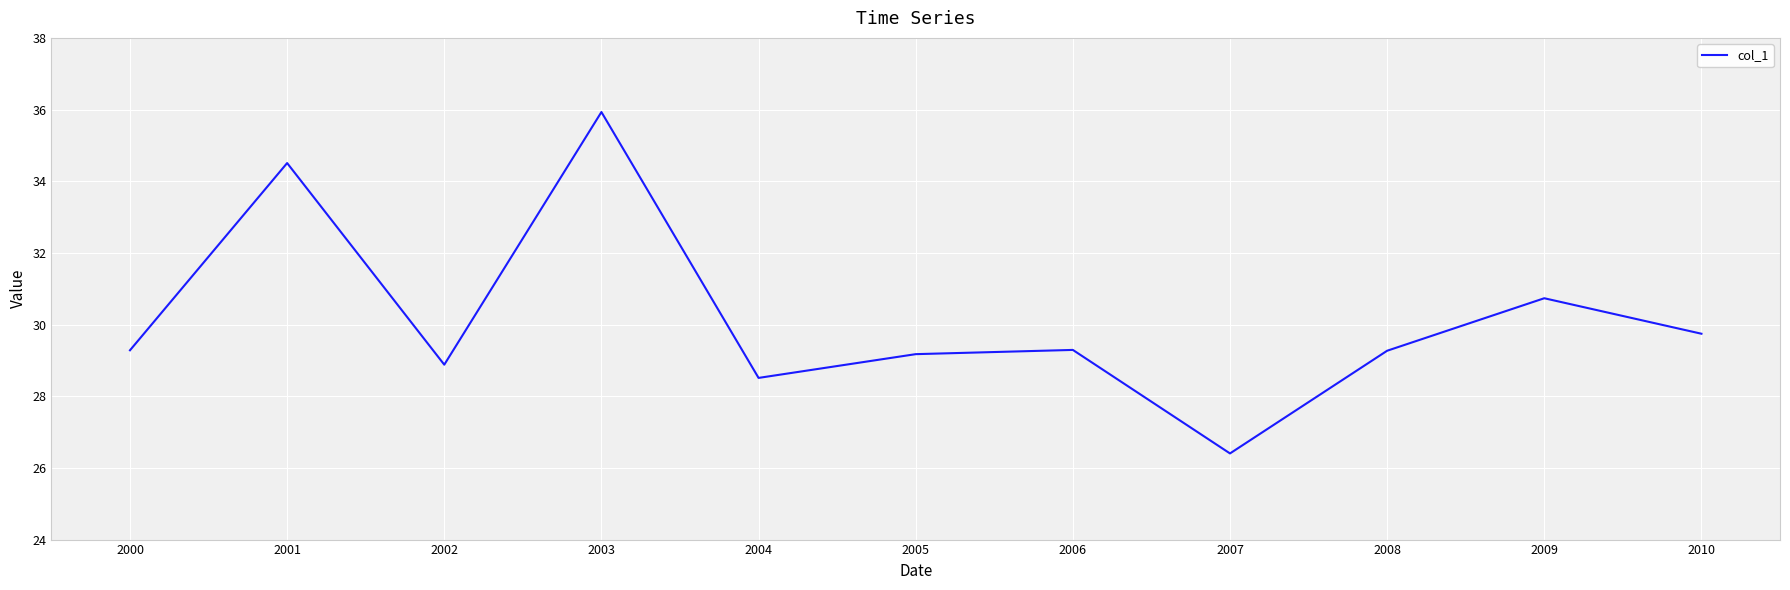

What is the minimum value shown in the chart?

26.4